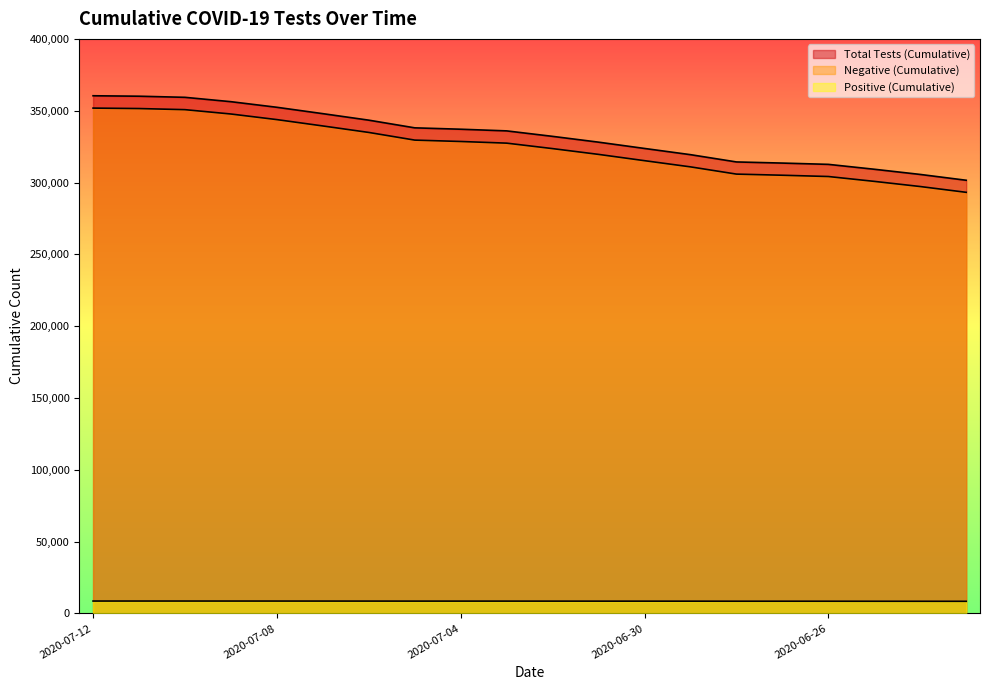

What is the value of the n_pos_cumulative point at the 10th from the left?

8536